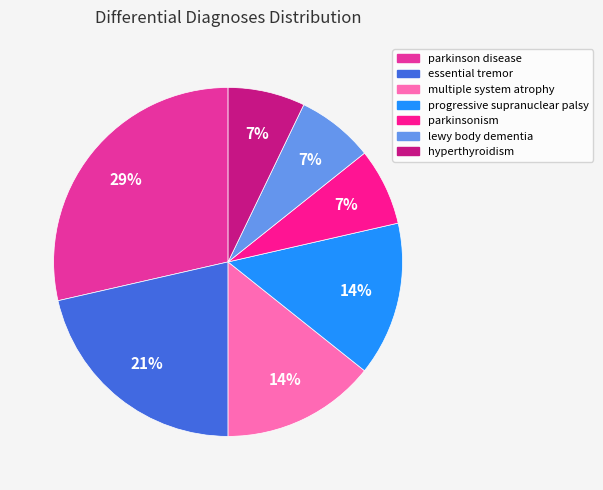

How many slices are in this pie chart?

7